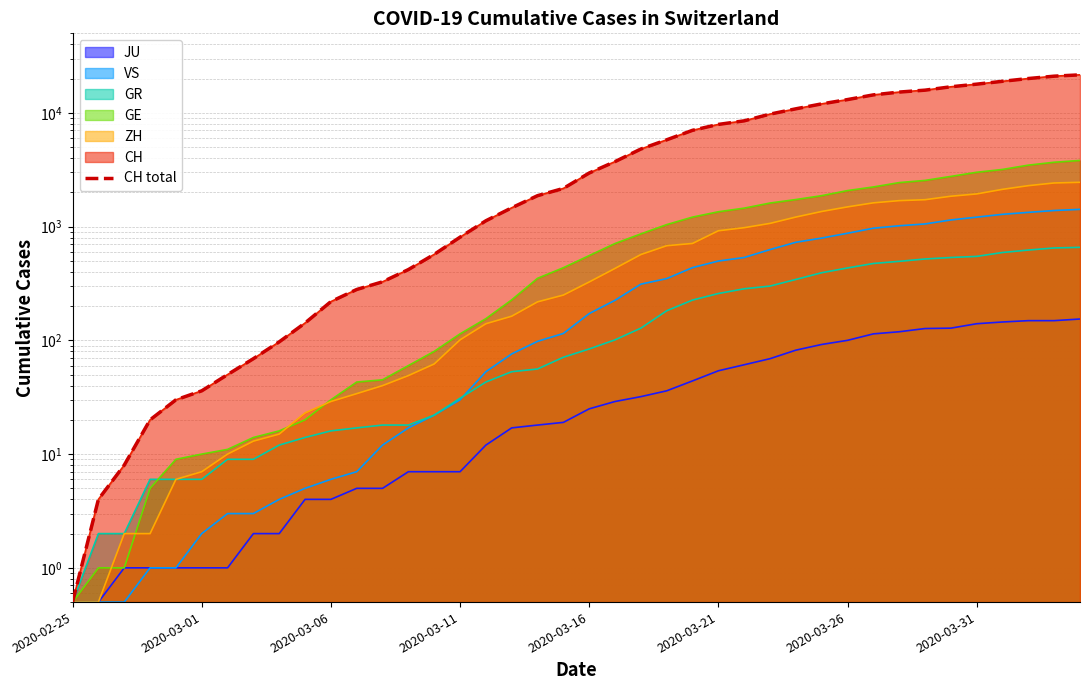

The chart shows a value of 1870.0 at 18. True or false?

True